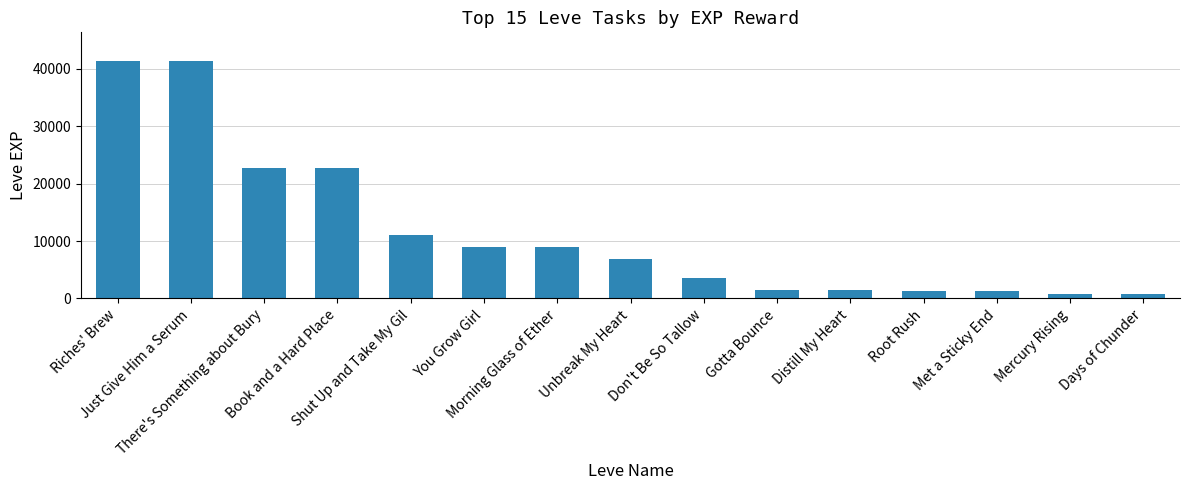

At which label does the data first exceed 6880?

Riches' Brew